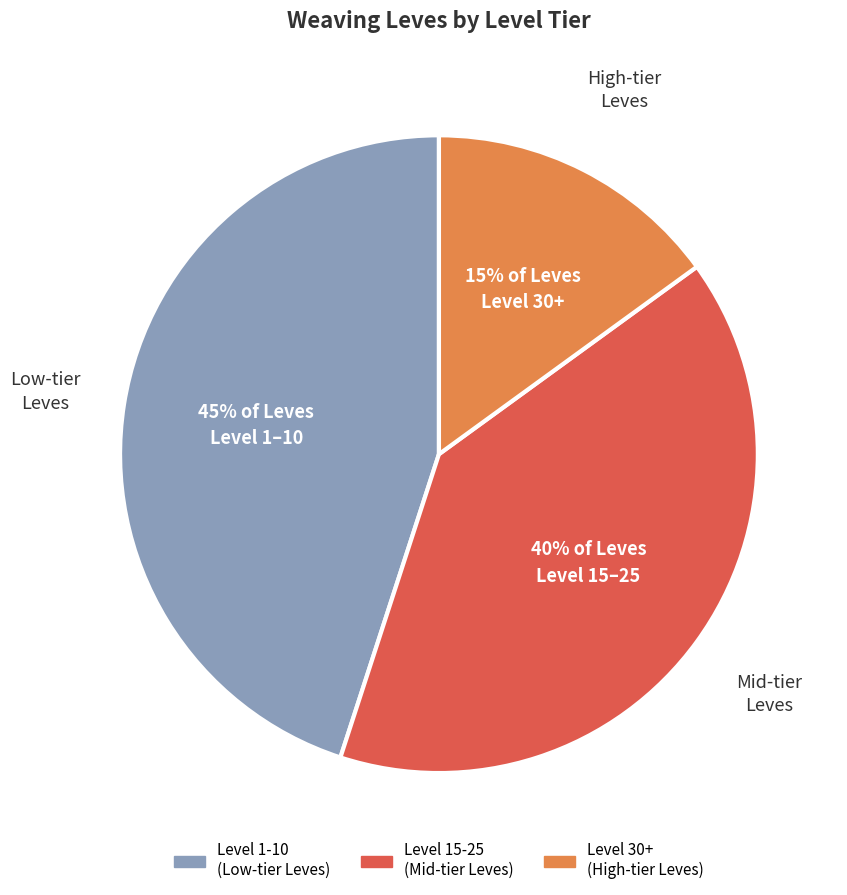

To the nearest percent, what is the difference between the largest and smallest slice percentages?

30%